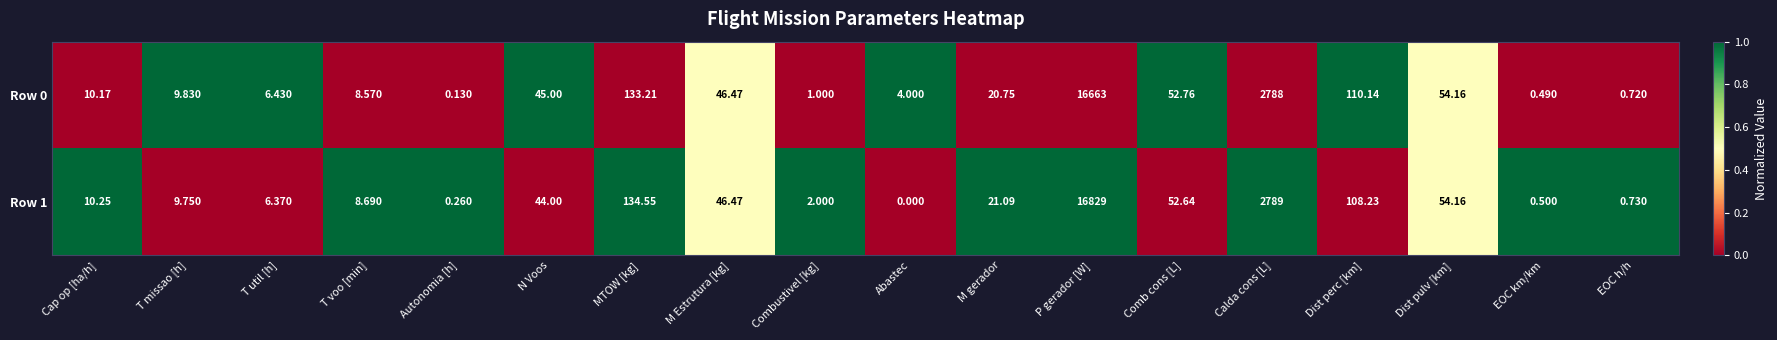

Which category has the highest value across all series?

P gerador [W]